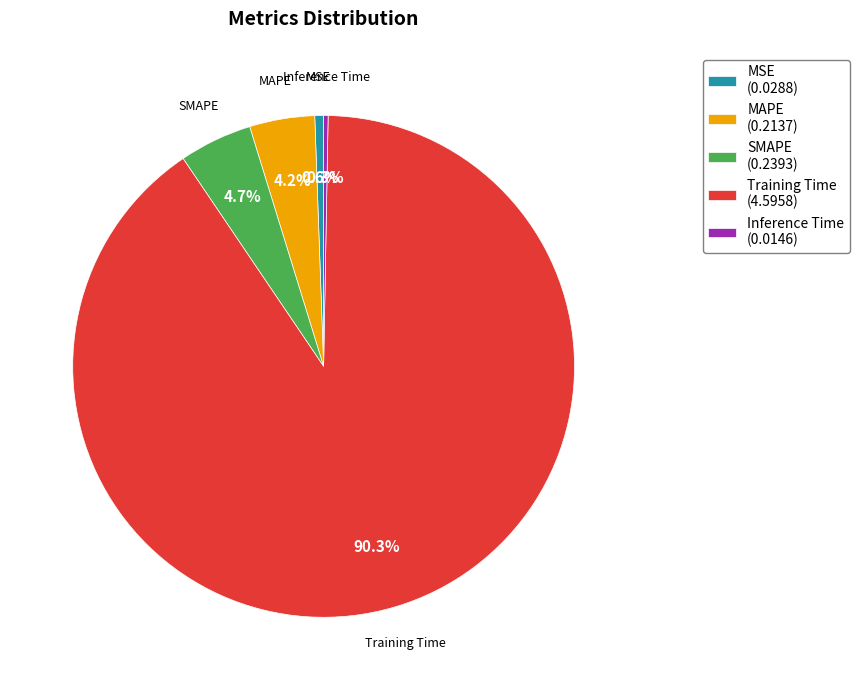

Do MSE and Inference Time together represent more than half of the pie?

No